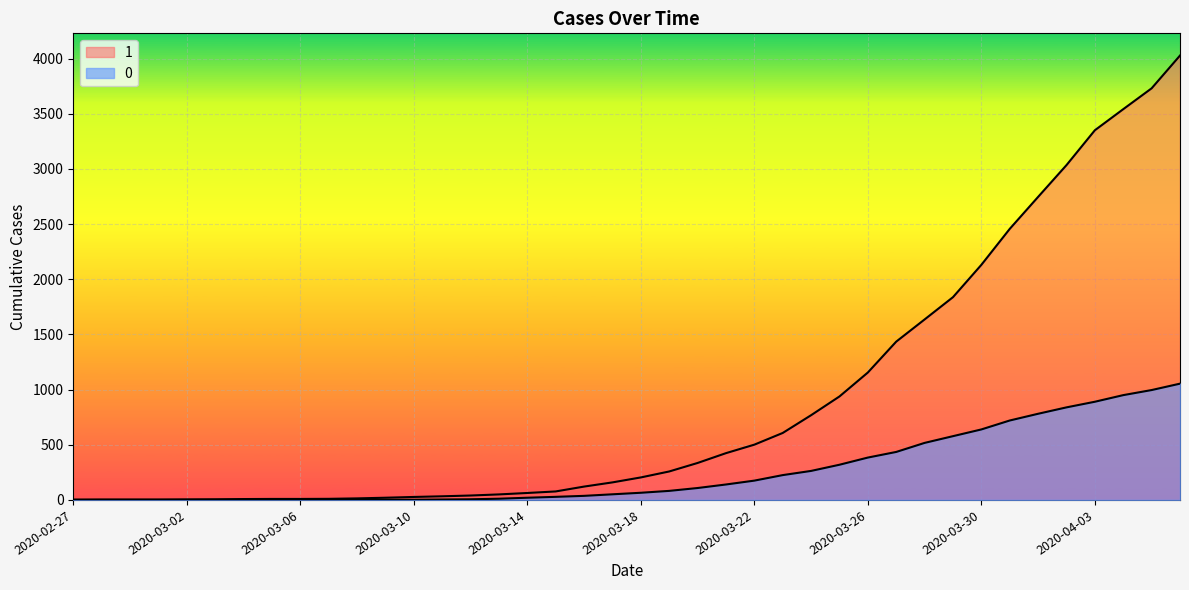

List the series in order of their overall mean, lowest first.

0, 1